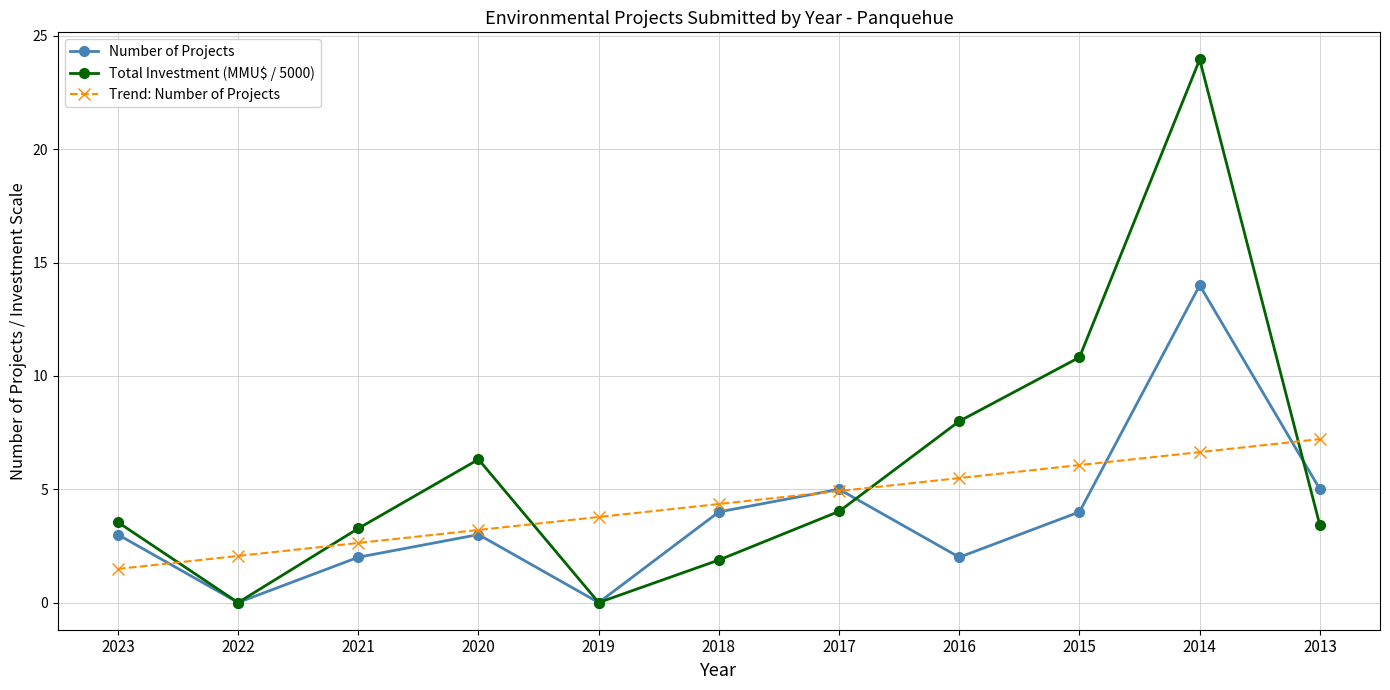

Is the value of Number of Projects at 2016 greater than the value of Trend: Number of Projects at 2019?

No